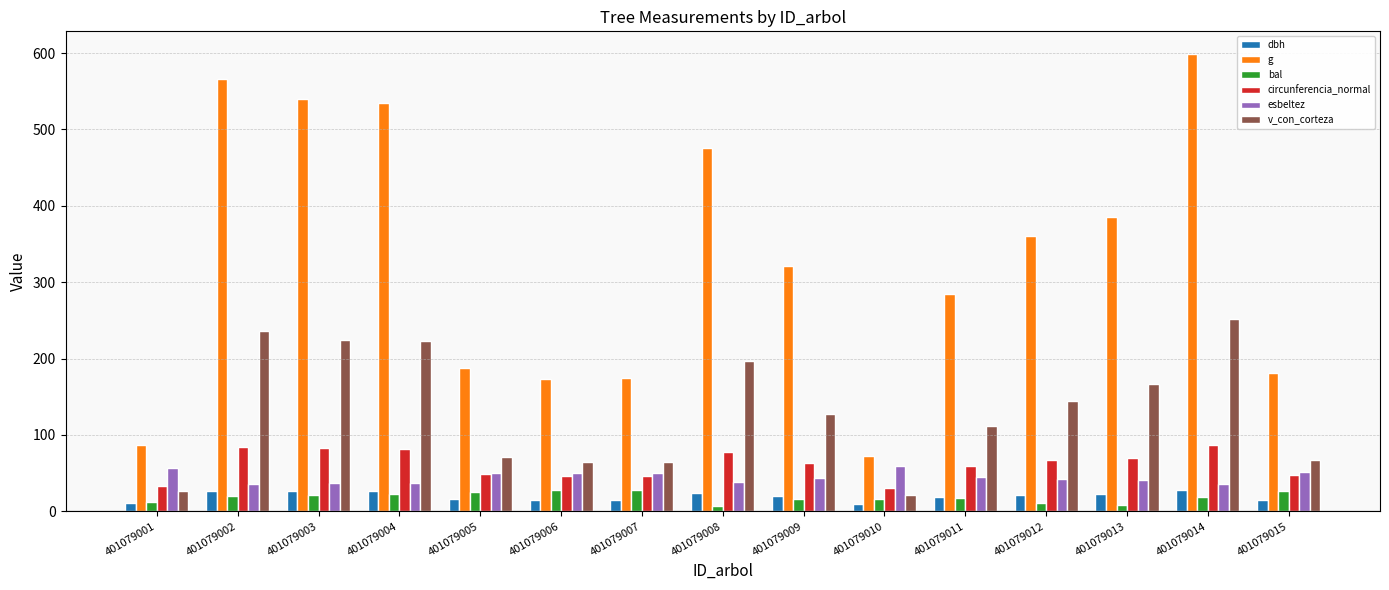

At which category is the sum across all series the highest?

401079014